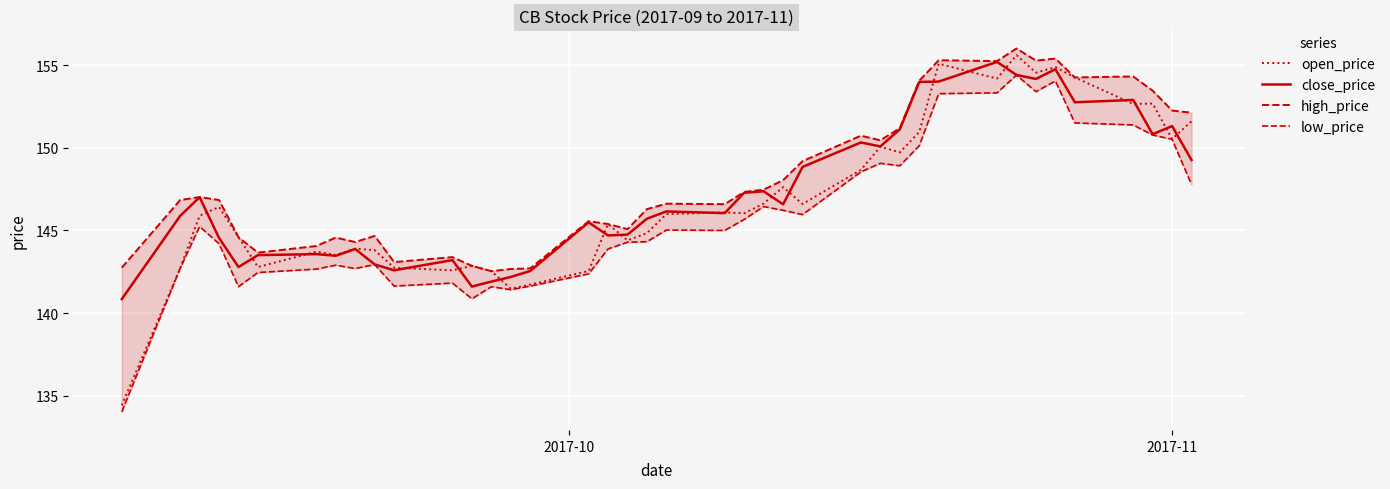

What is the sum of all close_price values?

5890.5